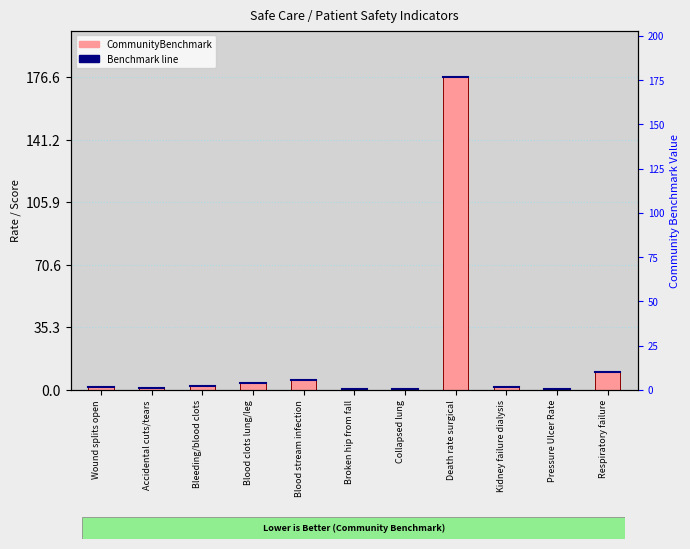

Reading left to right, list all the values displayed in this chart.

Wound splits open=1.9	Accidental cuts/tears=0.9	Bleeding/blood clots=2.4	Blood clots lung/leg=3.9	Blood stream infection=5.6	Broken hip from fall=0.3	Collapsed lung=0.2	Death rate surgical=176.6	Kidney failure dialysis=1.7	Pressure Ulcer Rate=0.7	Respiratory failure=10.3